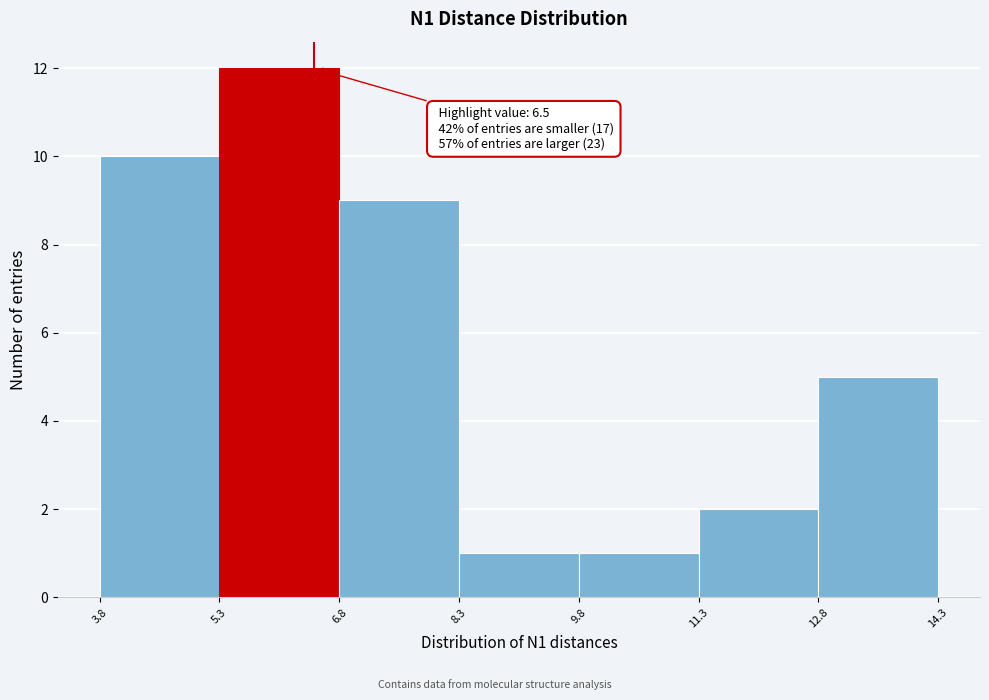

Which range on the x-axis has the tallest bar?

5.3 to 6.8